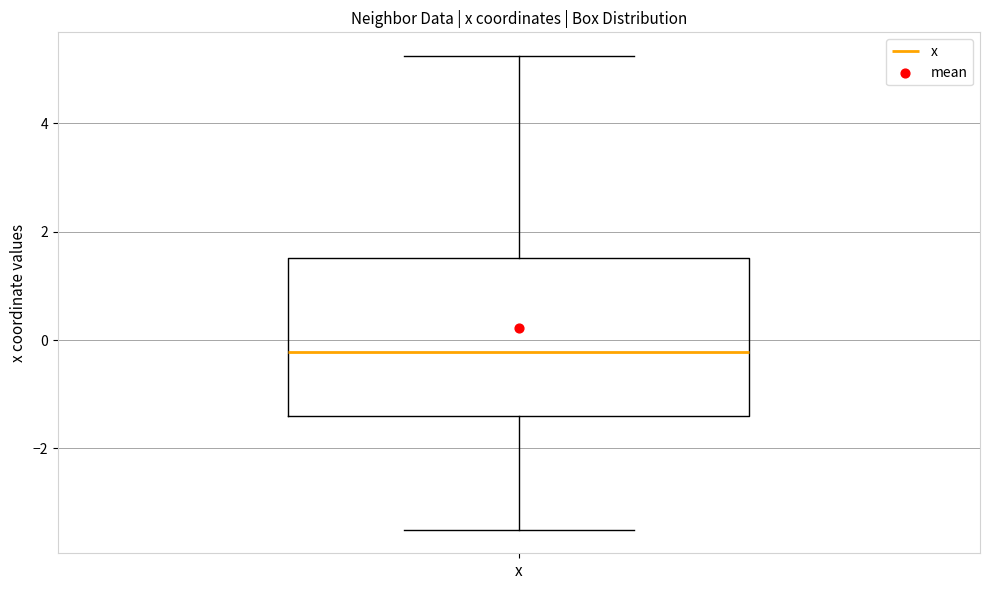

Read this box plot against the y-axis: the position of the median line, the range covered by the box, and the ends of both whiskers. The values are not printed on the chart, so give them approximately, as read against the axis.

median -0.2, box -1.4 to 1.6, whiskers -3.6 to 5.2